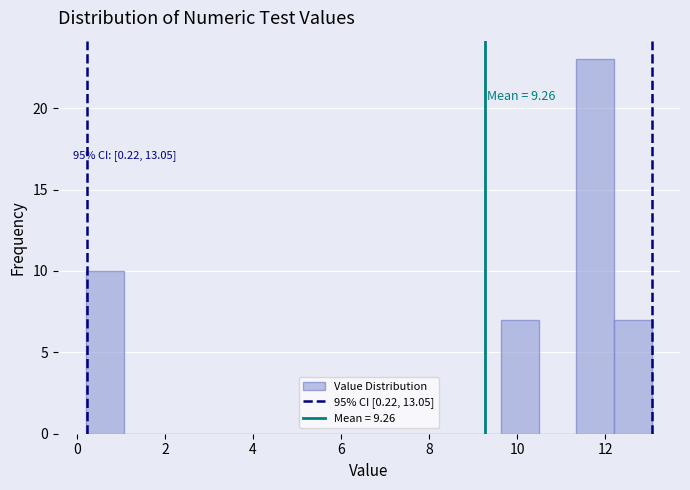

Which range on the x-axis has the tallest bar?

11.4 to 12.2